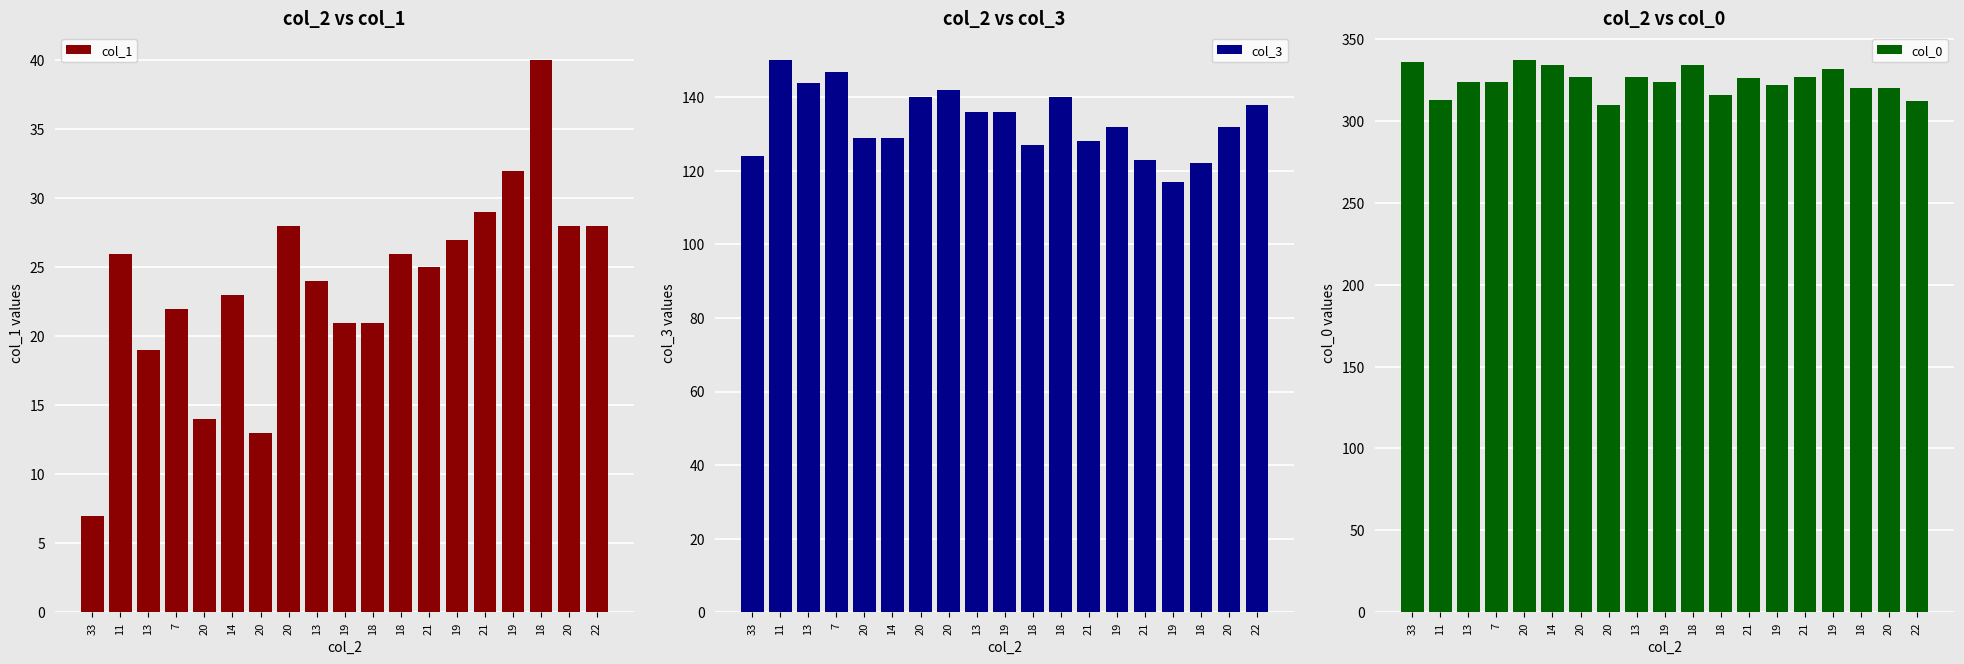

Which has a higher value, 20 or 21?

21